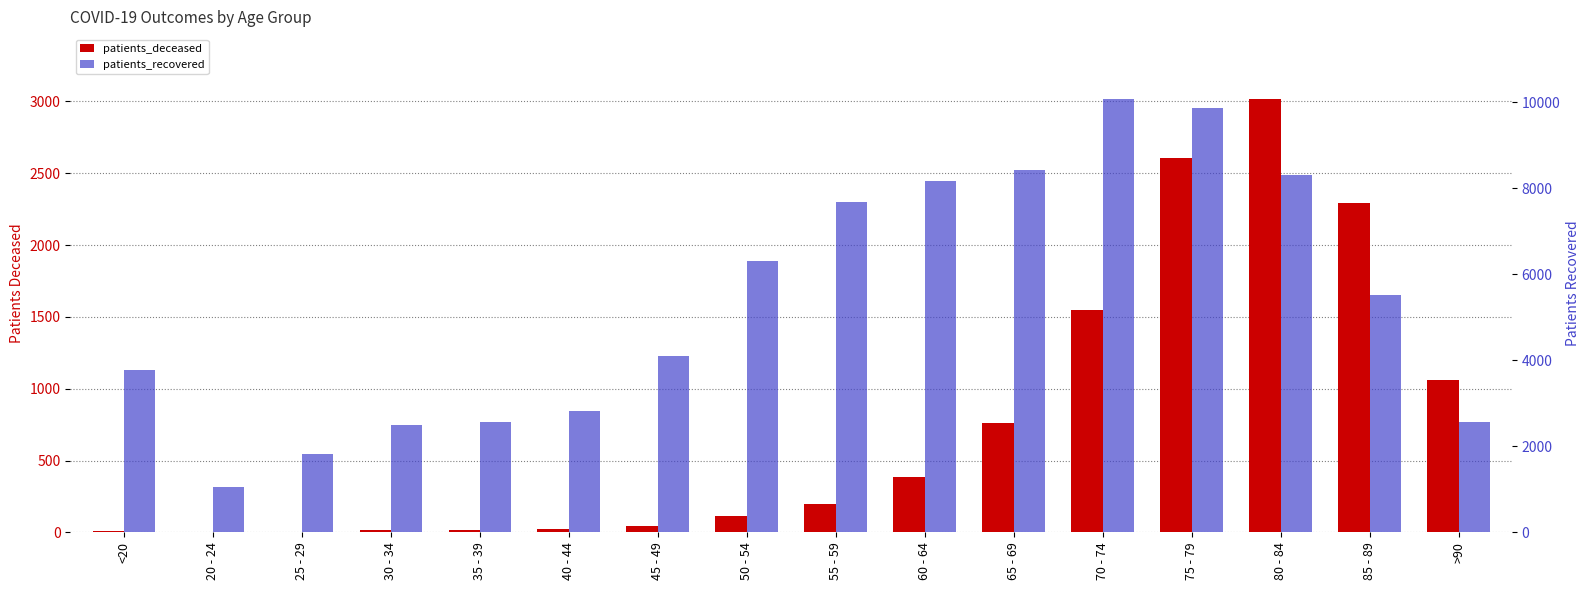

At which category does the chart reach its minimum across all series?

20 - 24